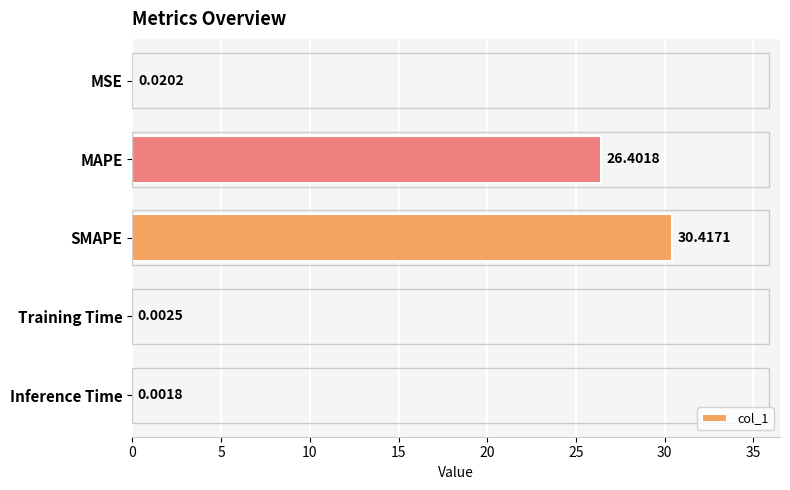

Where is the data nearest to the value 15?

MAPE